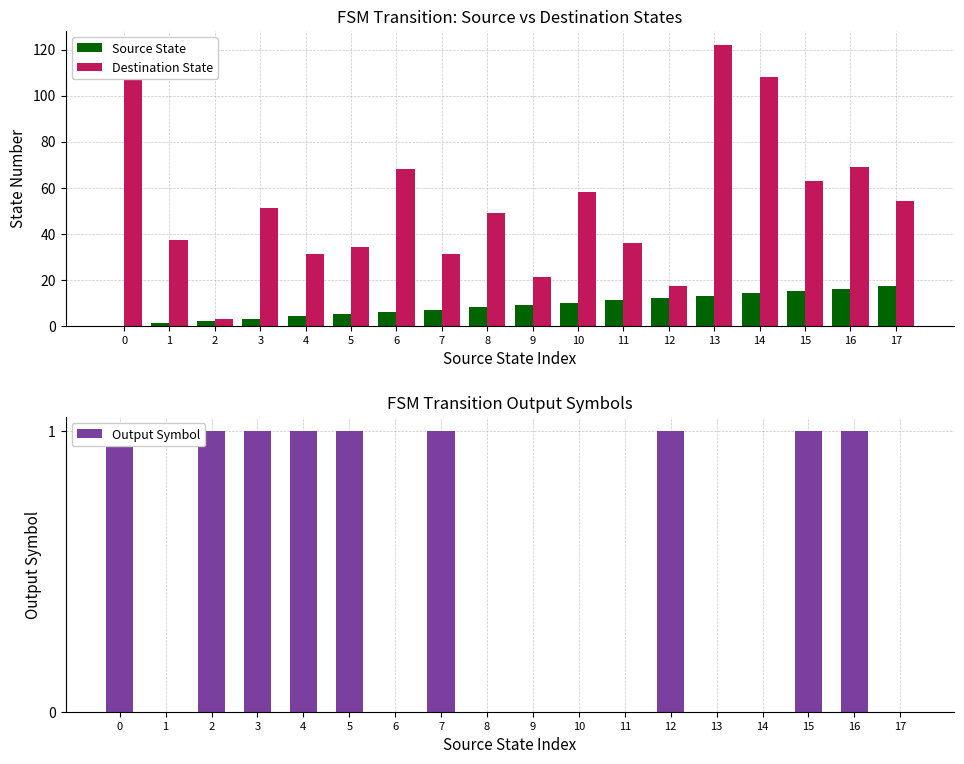

Between 5 and 16, which series saw the biggest shift?

Destination State